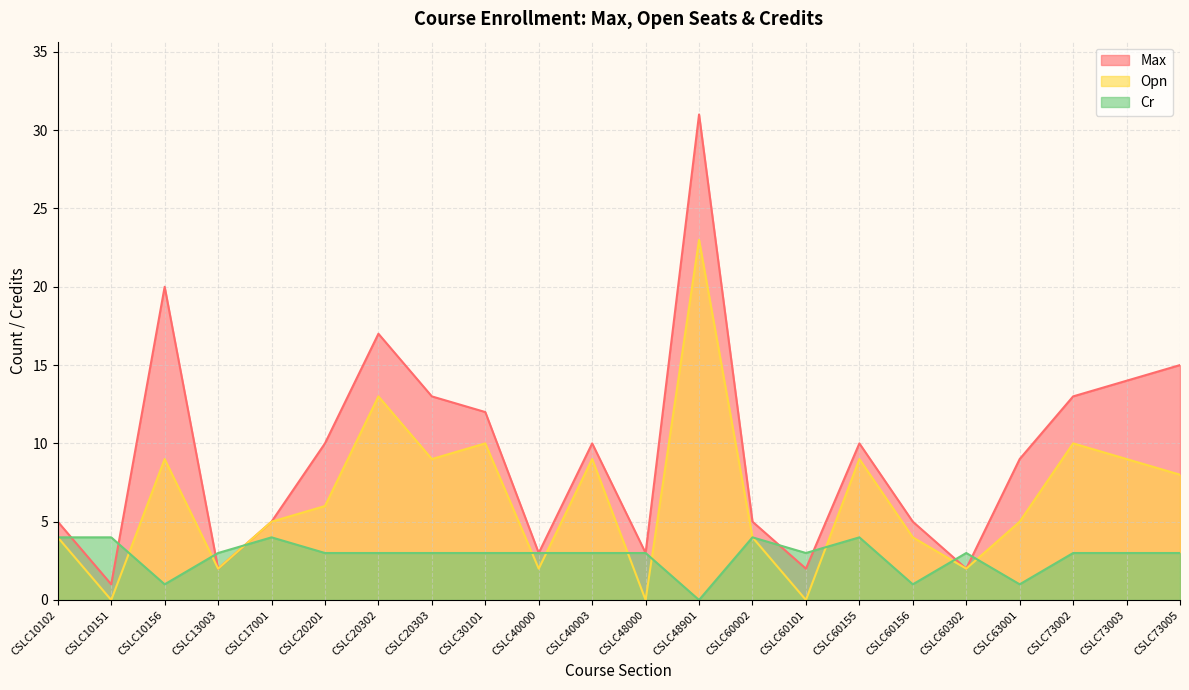

Where is the first local maximum for Max?

CSLC10156